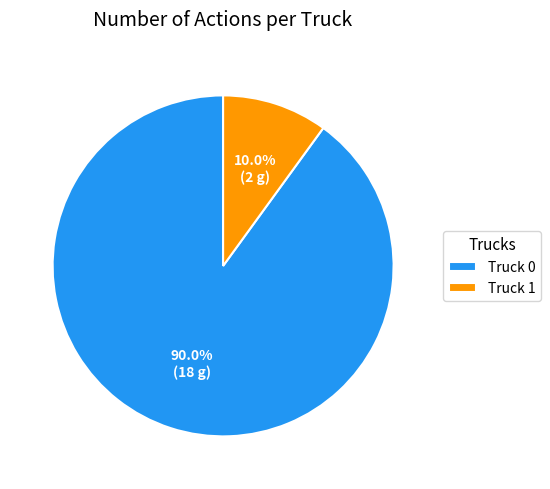

What is the smallest slice in the pie chart?

Truck 1